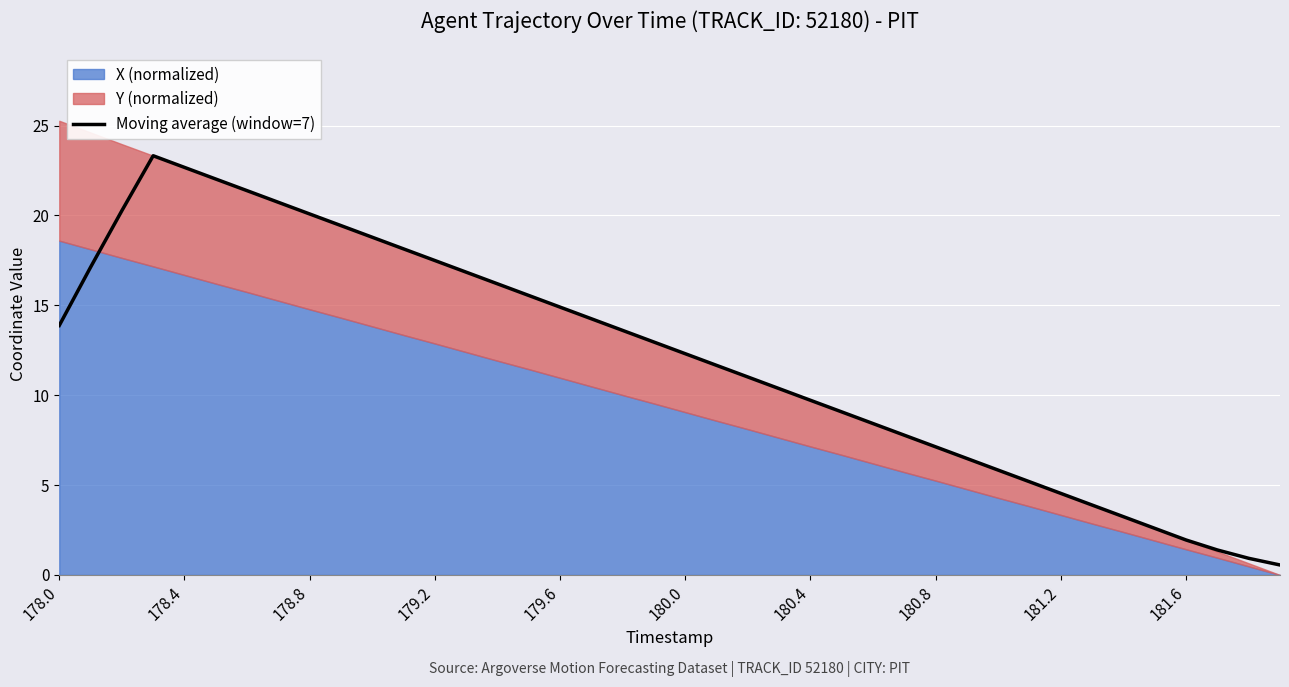

What is the difference between the maximum and second lowest values?

22.4